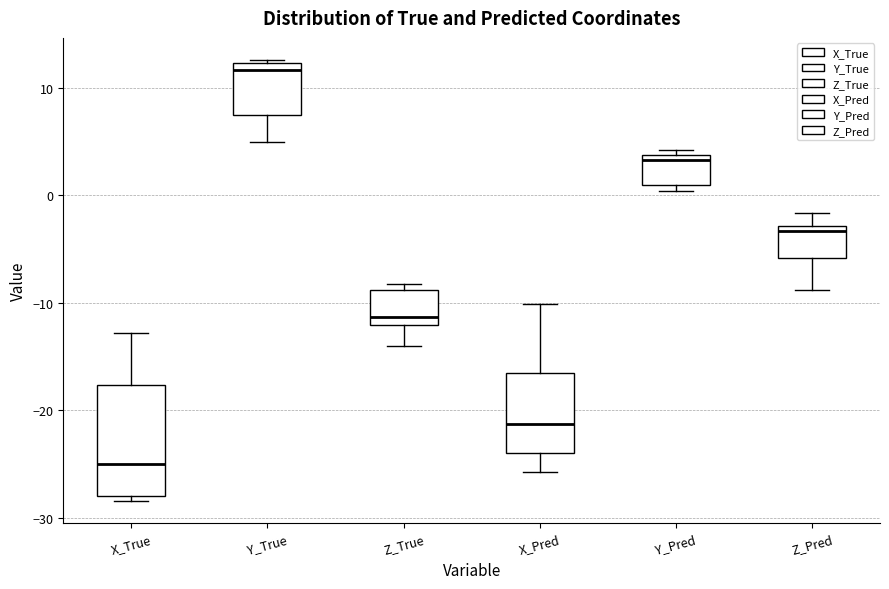

Reading left to right, transcribe this box plot: for each box, give where its median line is, the range the box spans, and where its two whiskers end, as read against the y-axis. The values are not printed on the chart, so give them approximately, as read against the axis.

X_True: median -25, box -28 to -18, whiskers -28 (just below the box's lower edge) to -13
Y_True: median 12 (just below the box's upper edge), box 7 to 12, whiskers 5 to 13
Z_True: median -11, box -12 to -9, whiskers -14 to -8
X_Pred: median -21, box -24 to -17, whiskers -26 to -10
Y_Pred: median 3, box 1 to 4, whiskers 0 to 4 (just above the box's upper edge)
Z_Pred: median -3 (just below the box's upper edge), box -6 to -3, whiskers -9 to -2